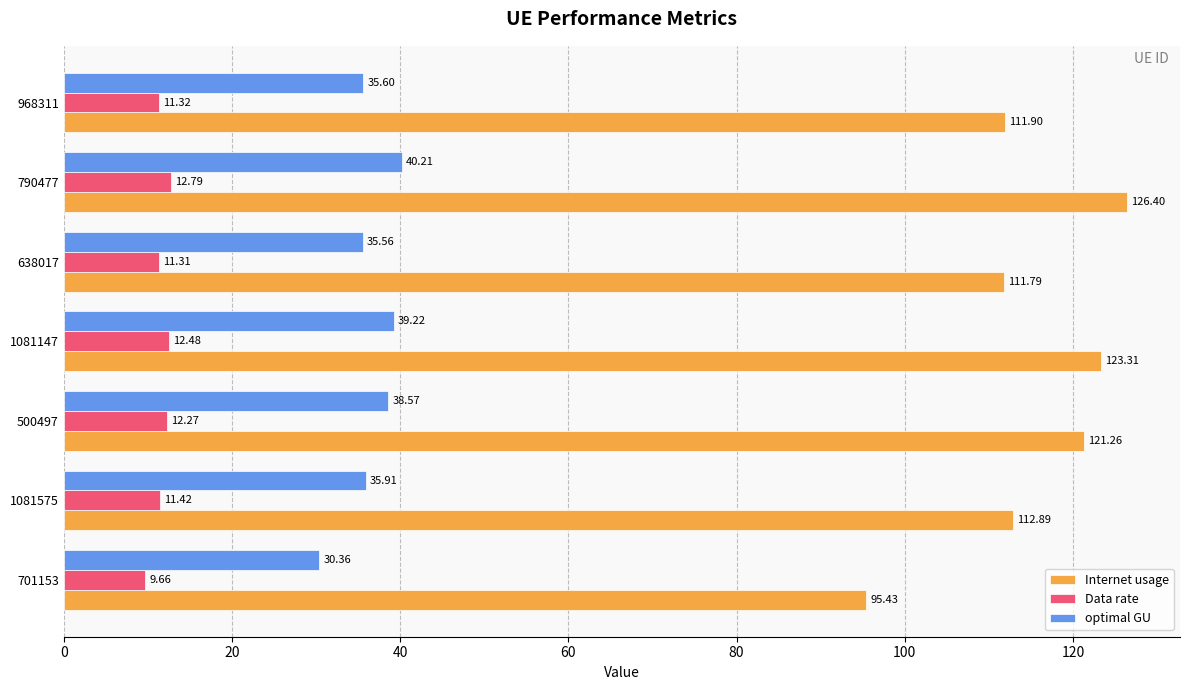

Which series has the largest total across all categories?

Internet usage